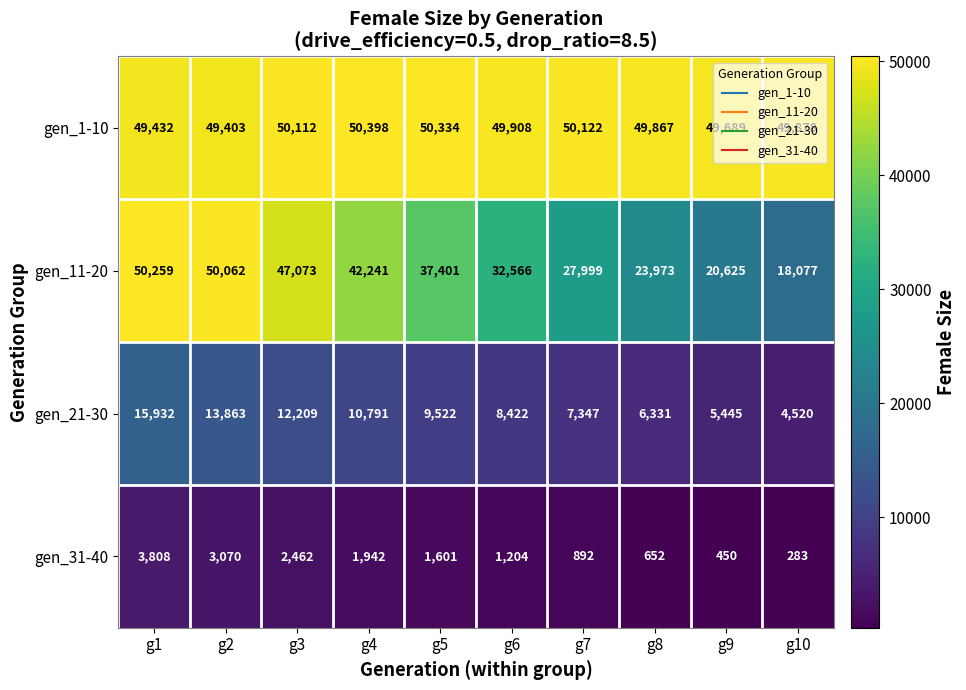

True or false: gen_11-20 has a value of 30109 at g10.

False